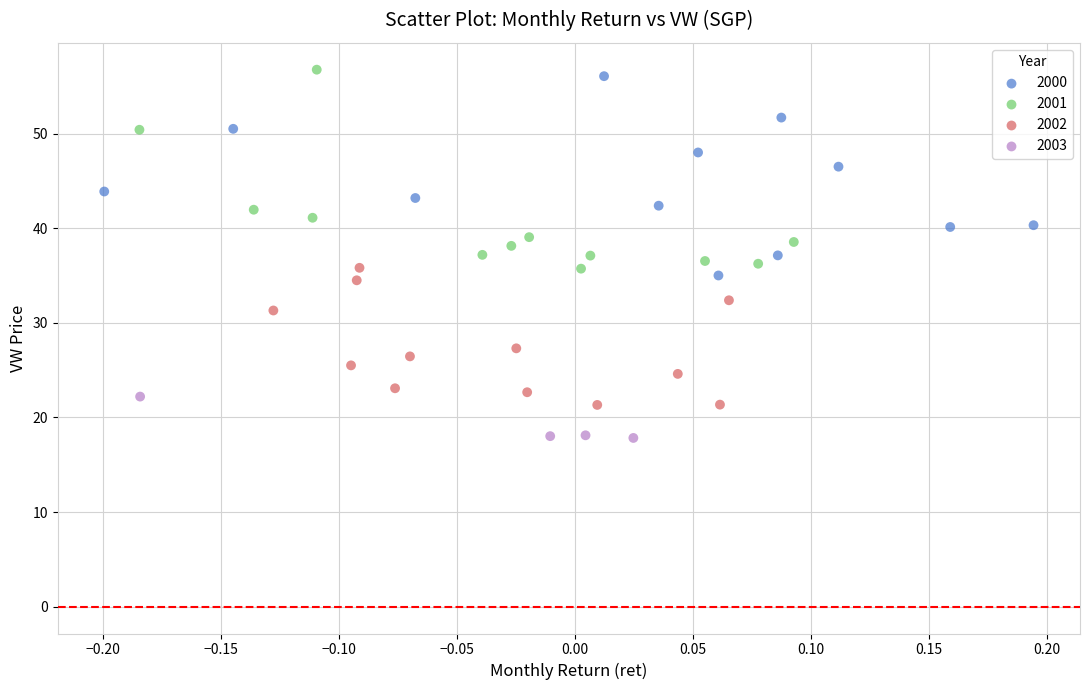

What are all the series names shown in the legend?

2000, 2001, 2002, 2003